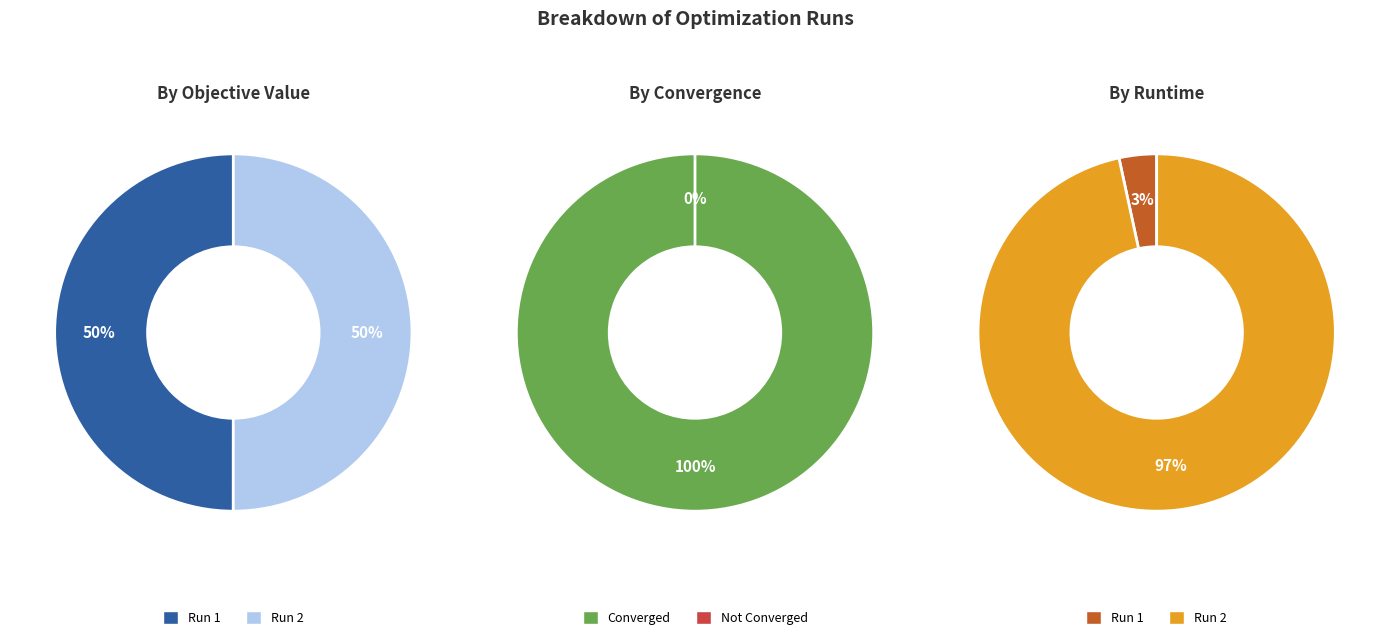

Does 1 account for over 50% of the chart?

No